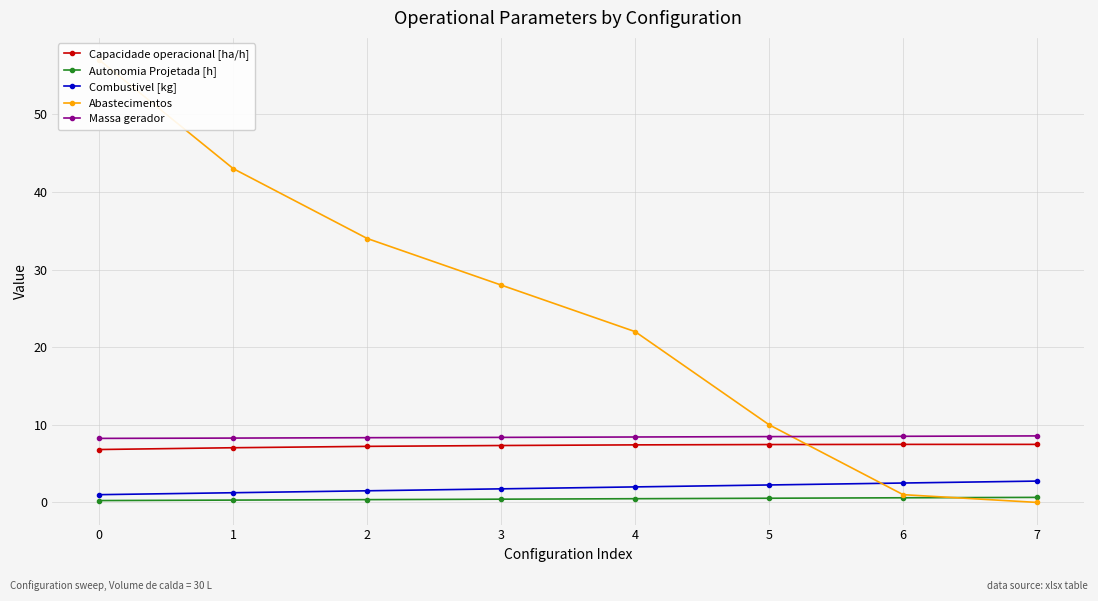

How many Combustivel [kg] values are between 1 and 2?

5